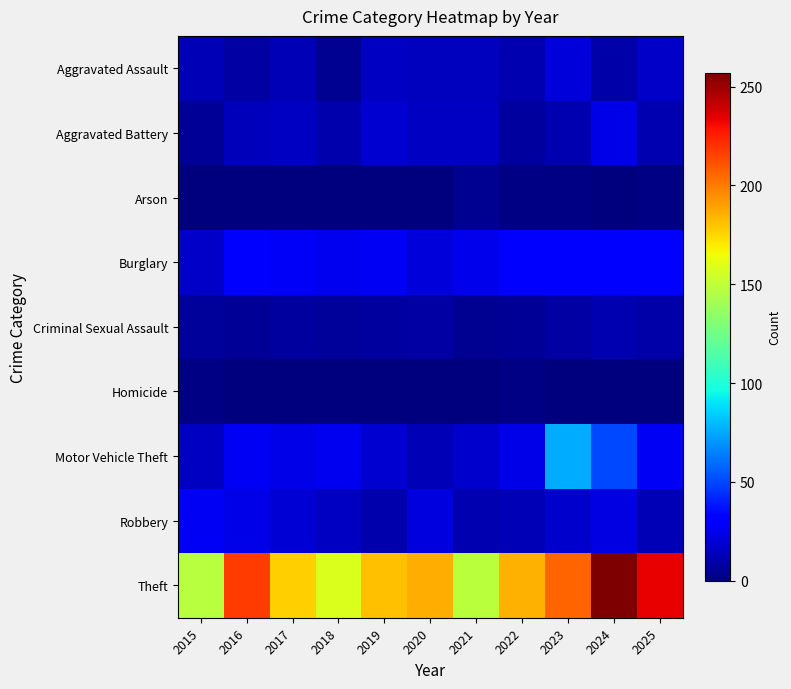

Which label corresponds to the largest value in the chart?

2024